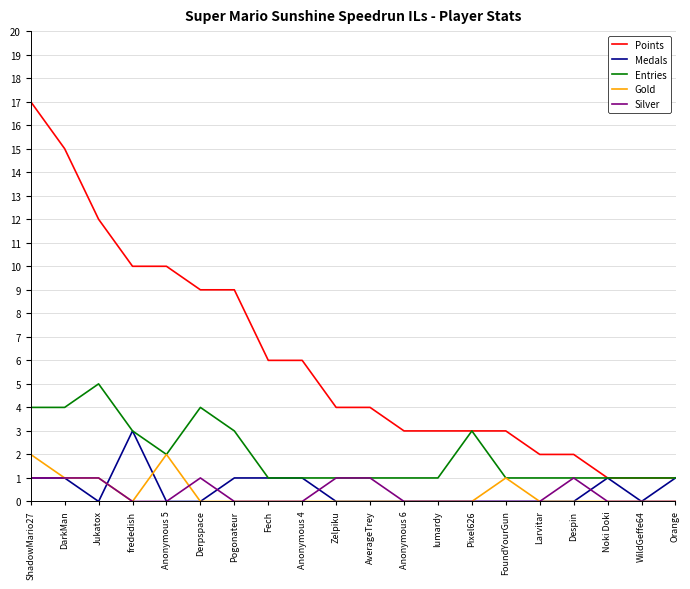

Read the Points value at Derpspace.

9